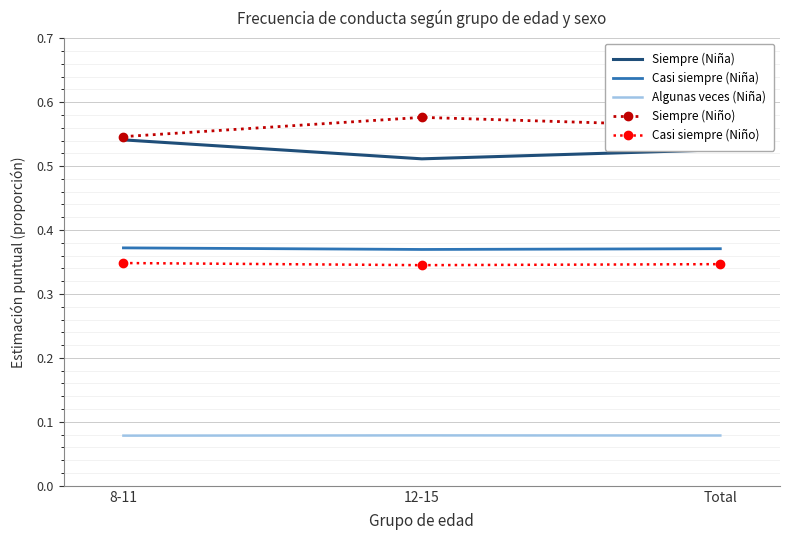

List the labels in order of Siempre (Niño) value, smallest first.

8-11, Total, 12-15